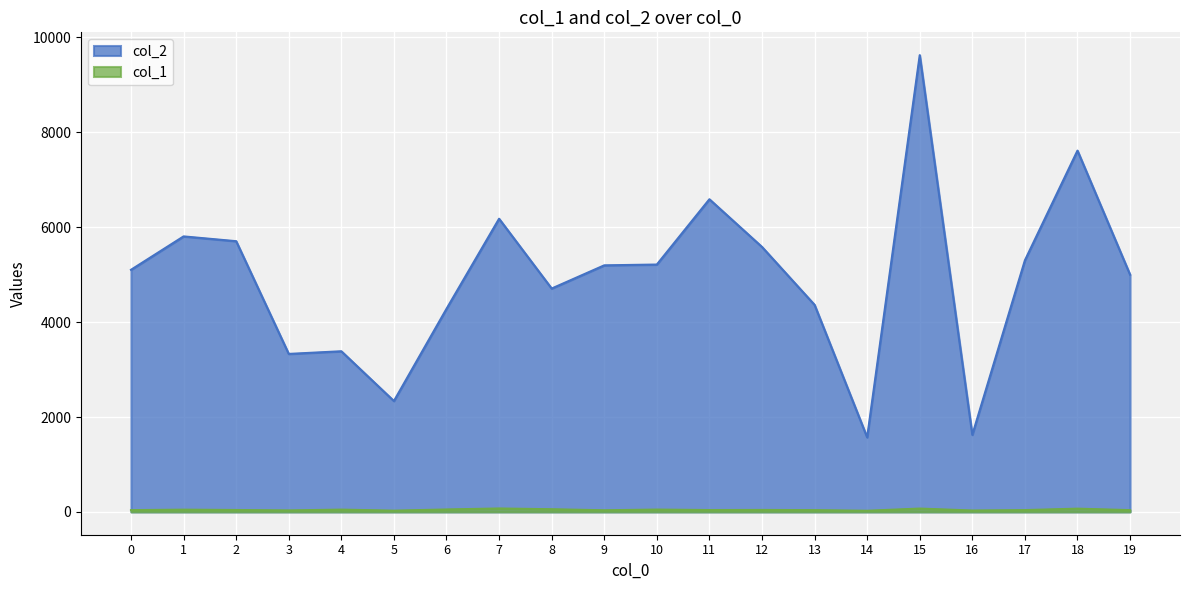

True or false: col_2 and col_1 intersect in this chart.

False